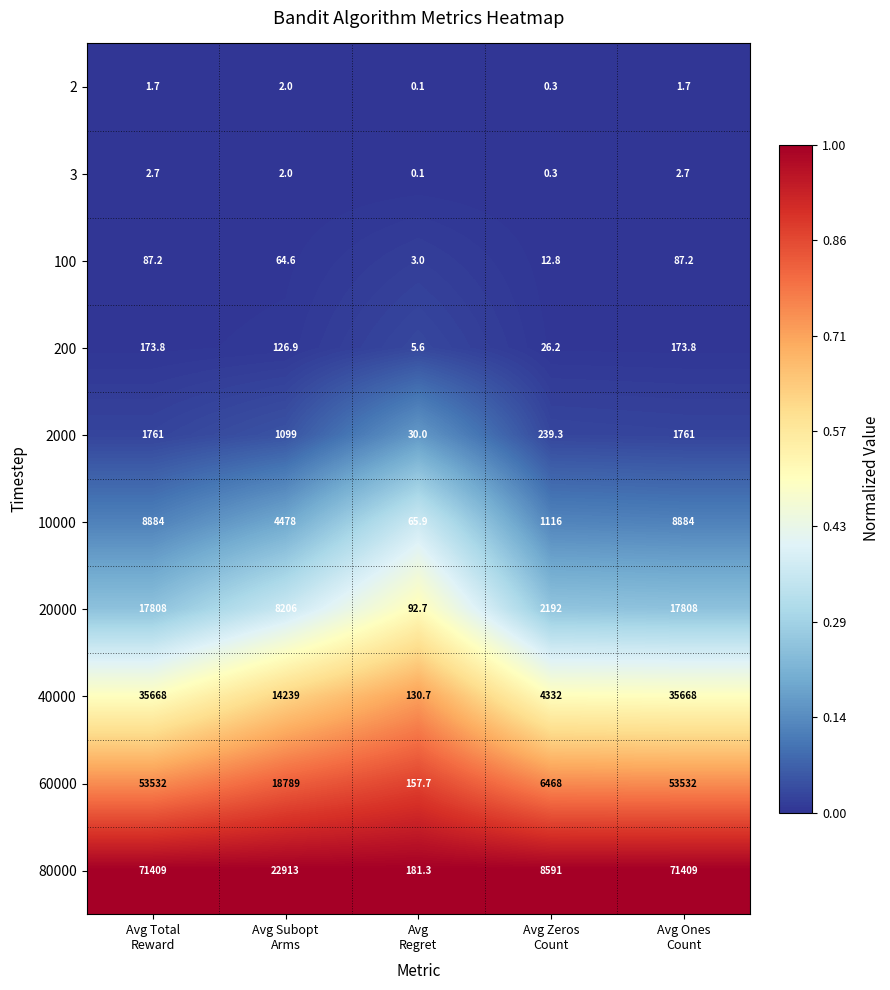

Rank the series by their maximum value, from lowest to highest.

2, 3, 100, 200, 2000, 10000, 20000, 40000, 60000, 80000